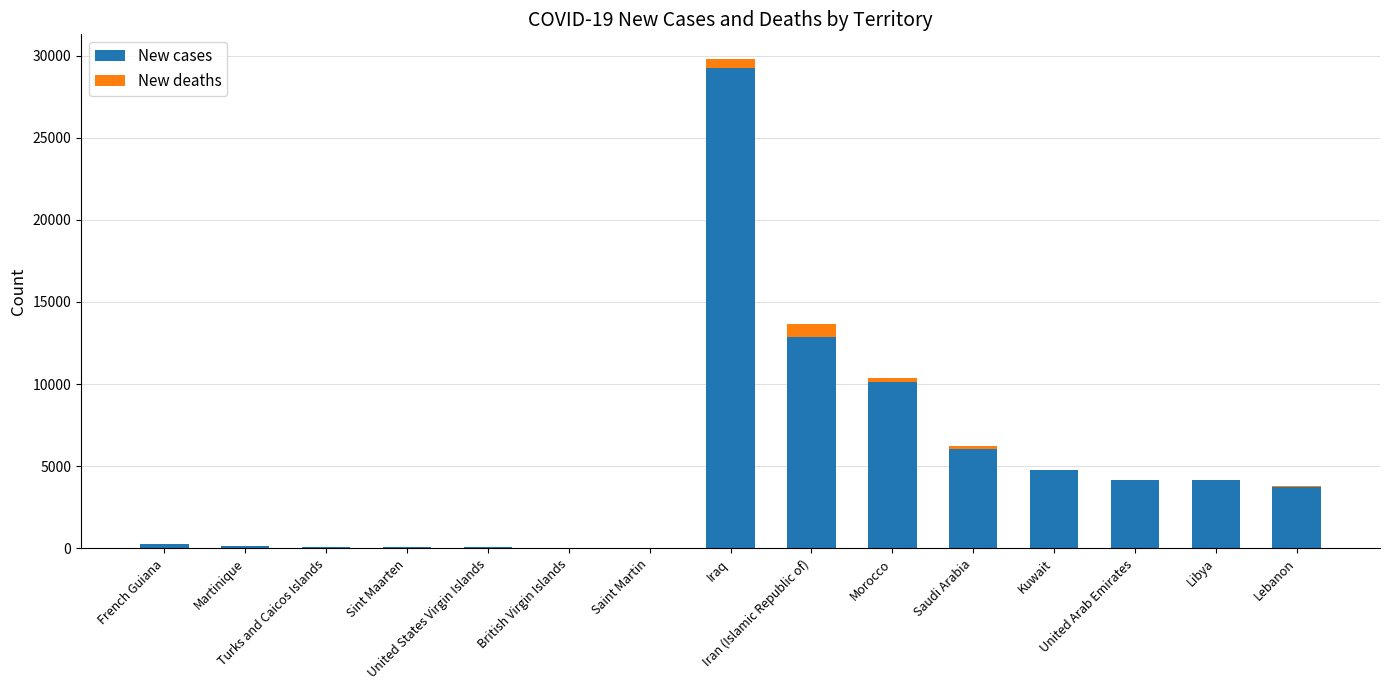

What are all the series names shown in the legend?

New cases, New deaths